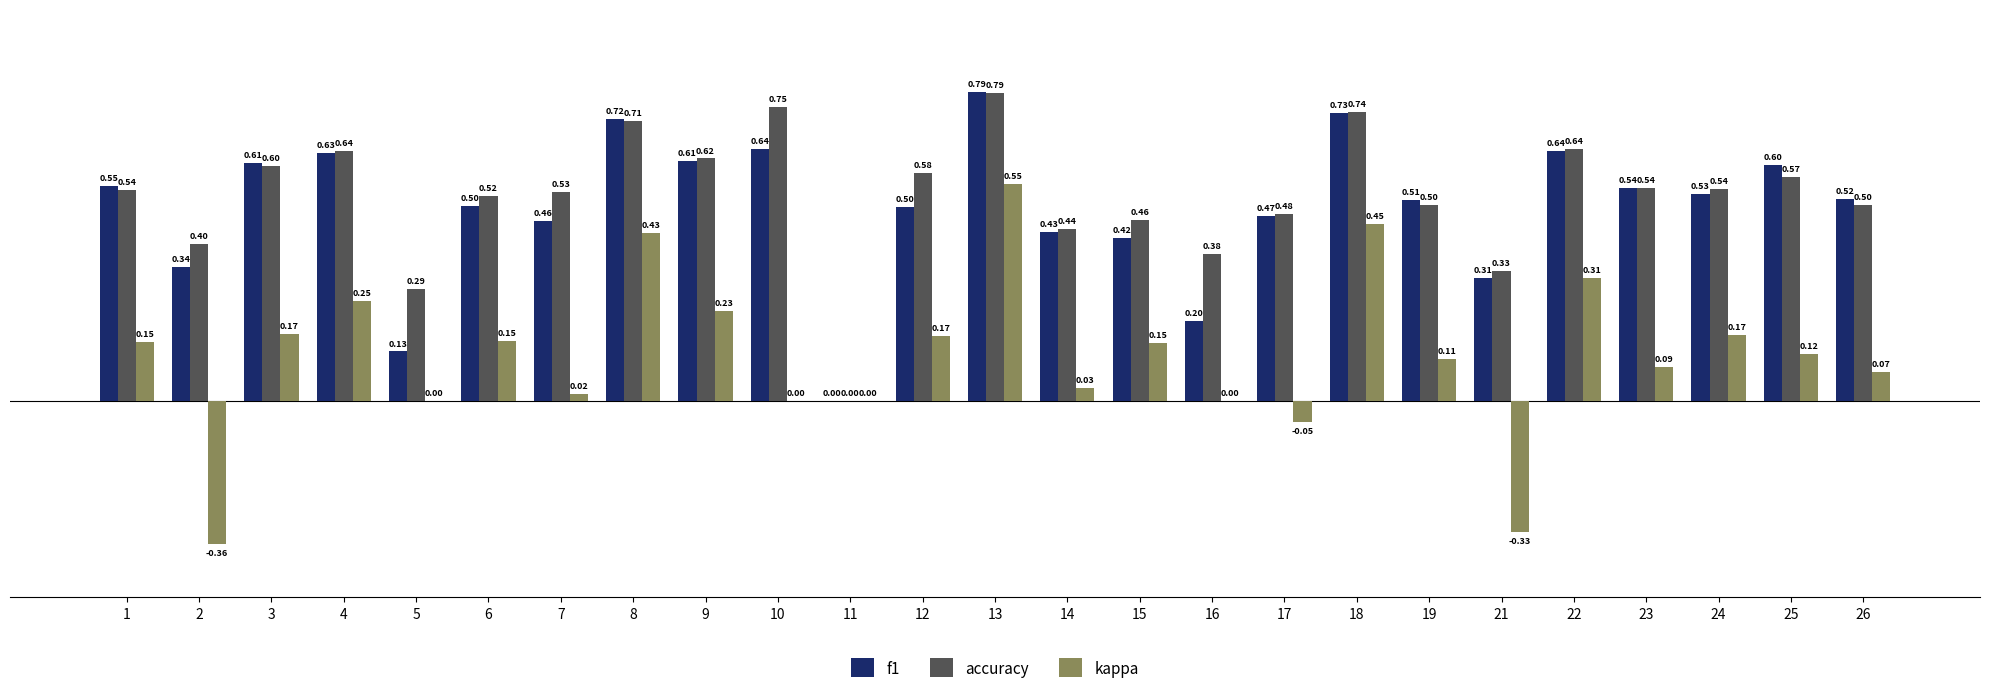

Which series changed the most between 5 and 6?

f1